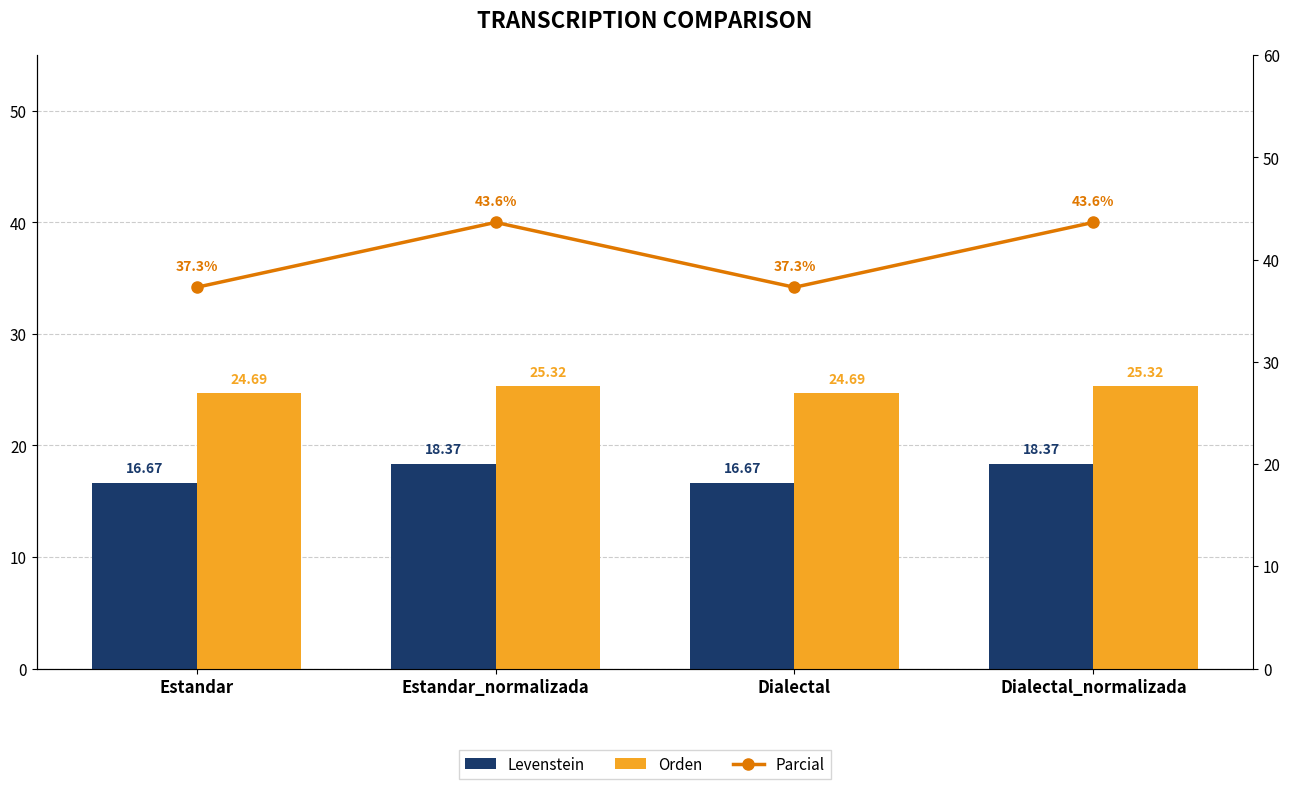

Rank the series by their average value, from lowest to highest.

Levenstein, Orden, Parcial